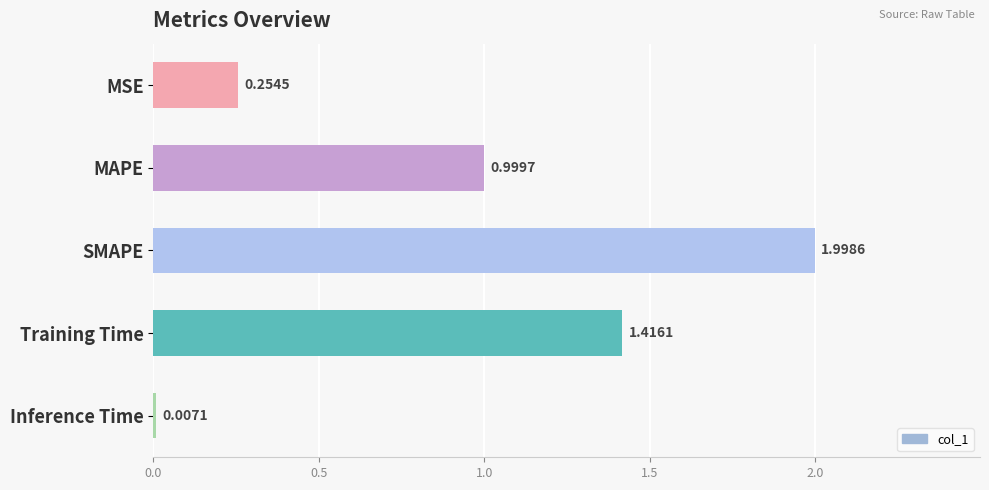

At which label is the value closest to 1?

MAPE